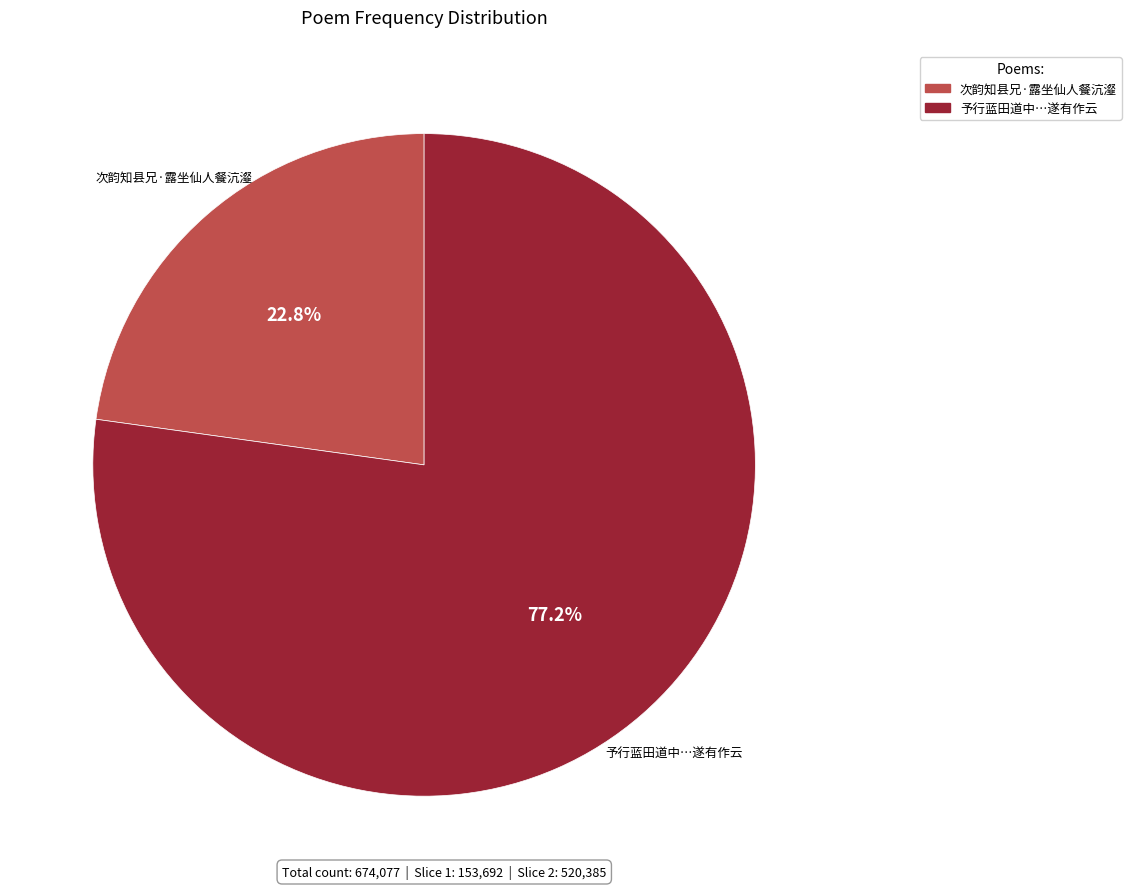

What is the largest slice in the pie chart?

予行蓝田道中…遂有作云